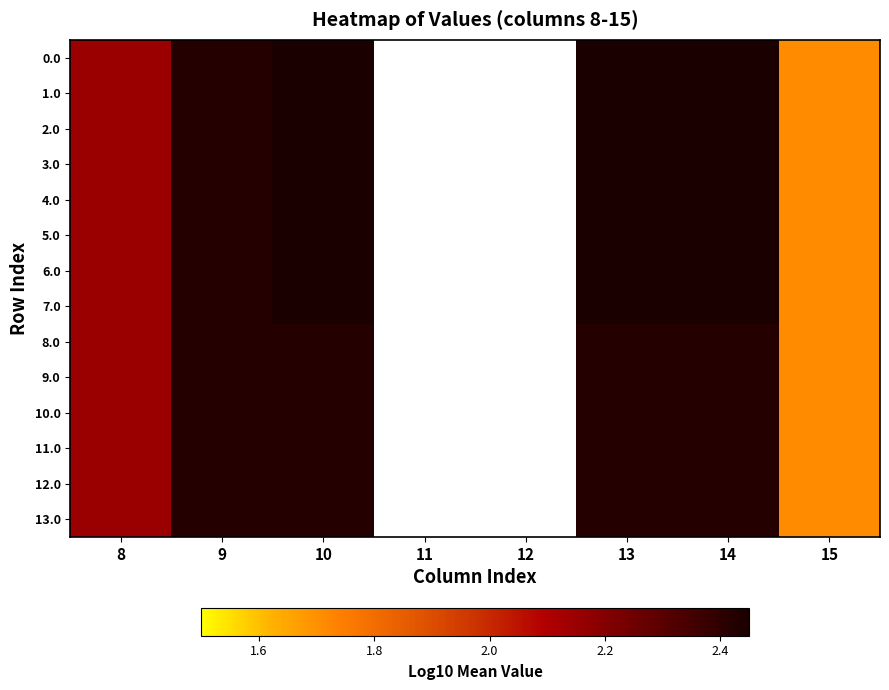

At which label does 8.0 reach its peak?

10